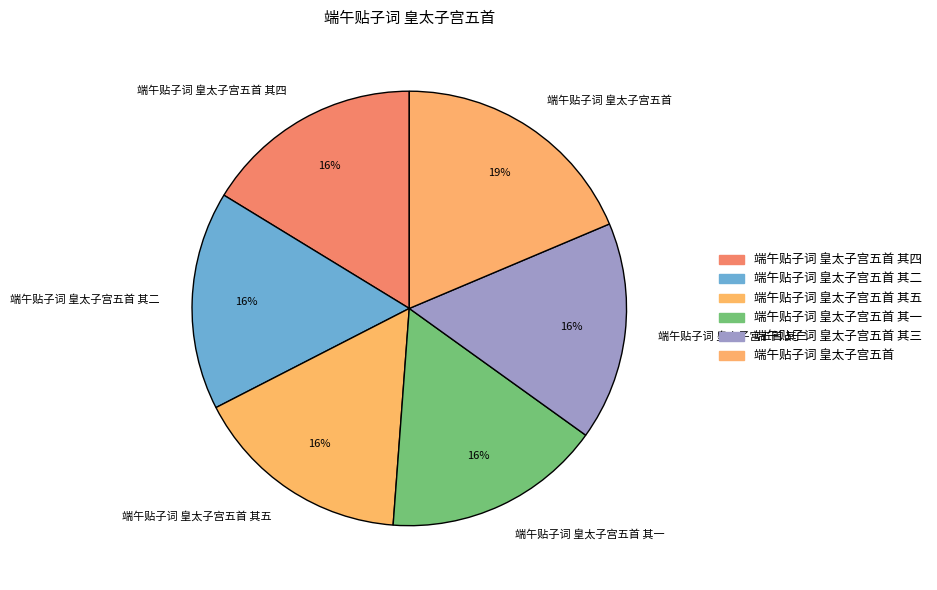

Does 端午贴子词 皇太子宫五首 其四 account for over 50% of the chart?

No